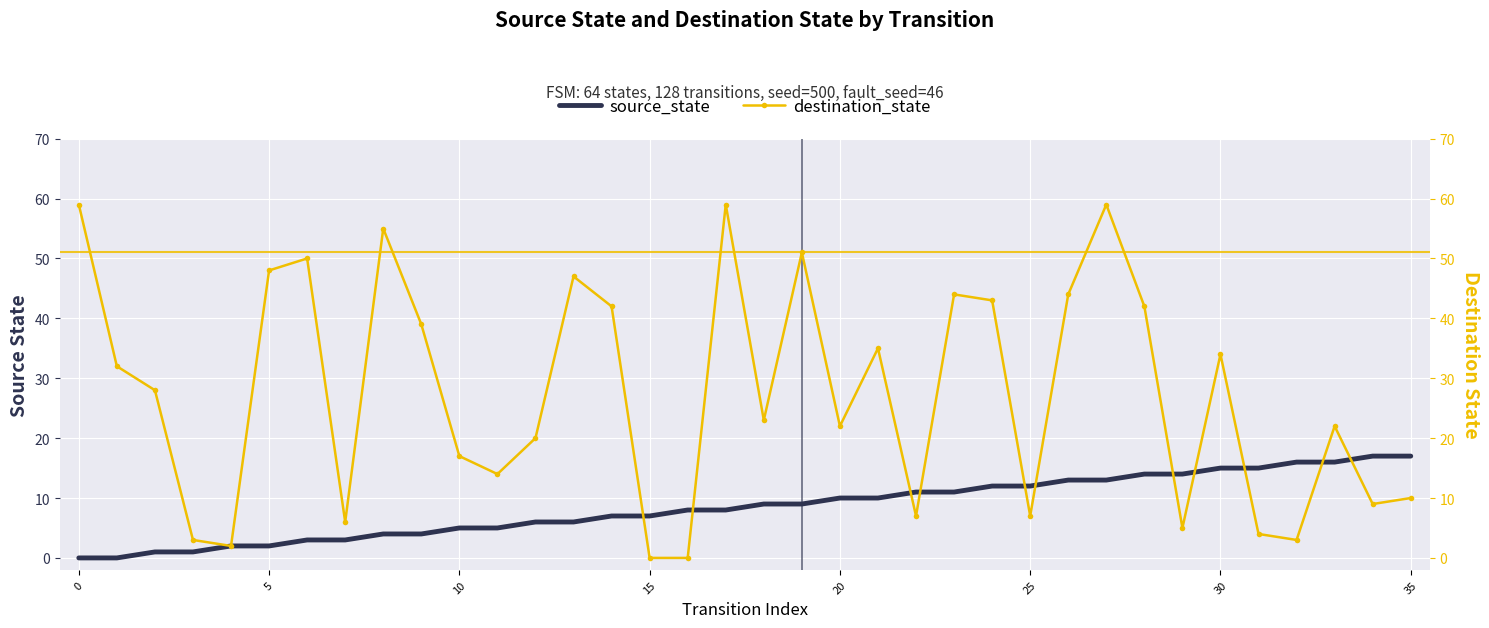

Is it true that destination_state equals 49 at 0?

False